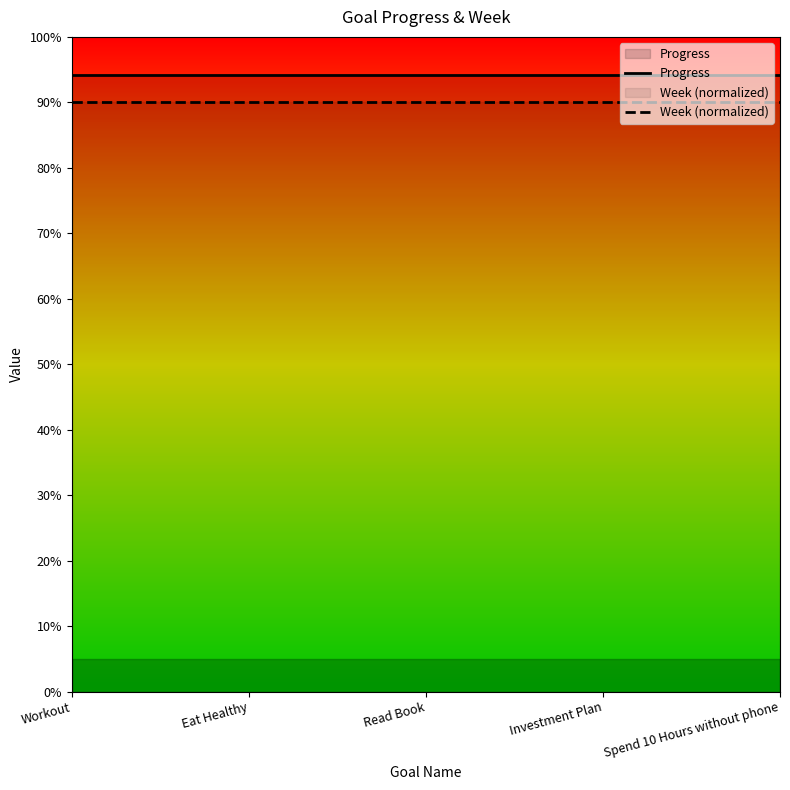

What is the label of the 4th point from the right?

Eat Healthy